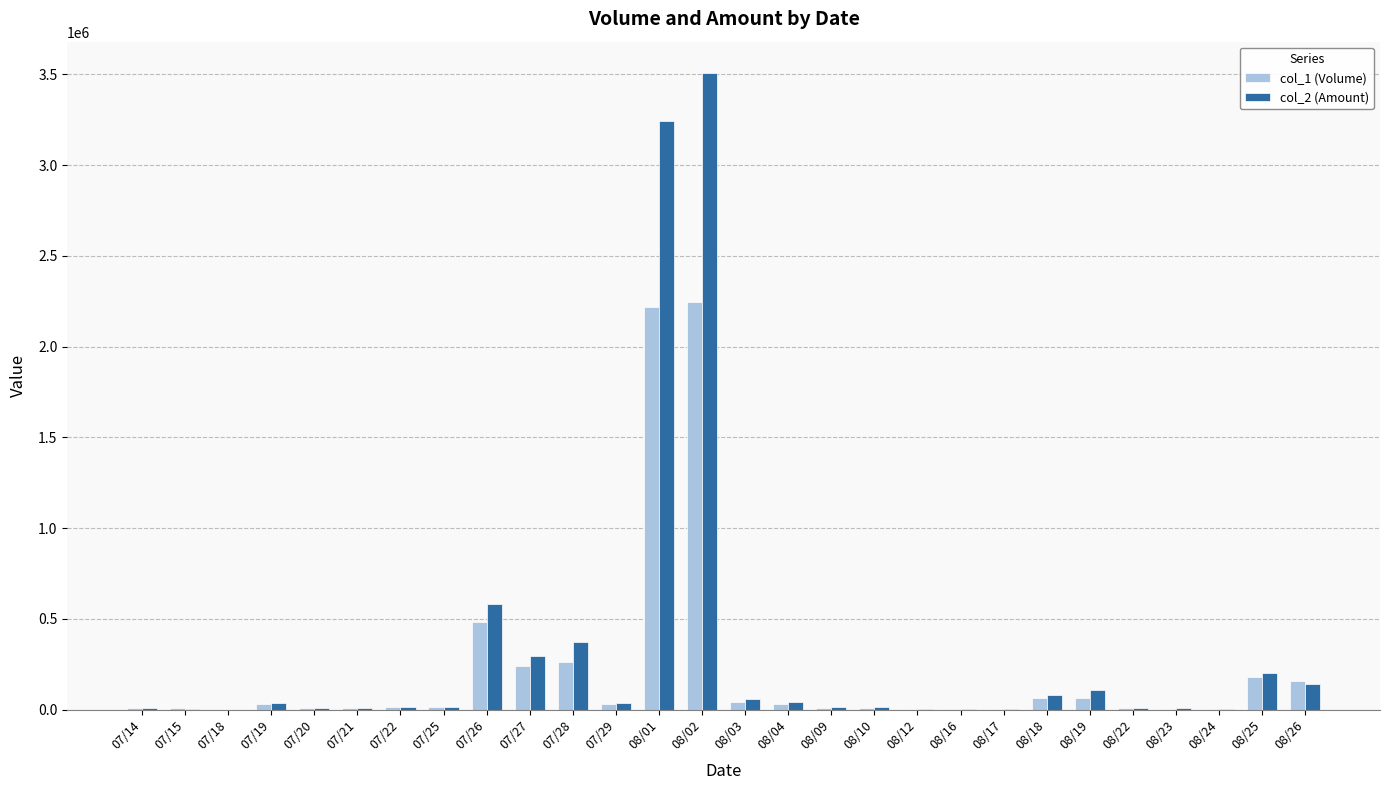

At which category is the sum across all series the highest?

08/02